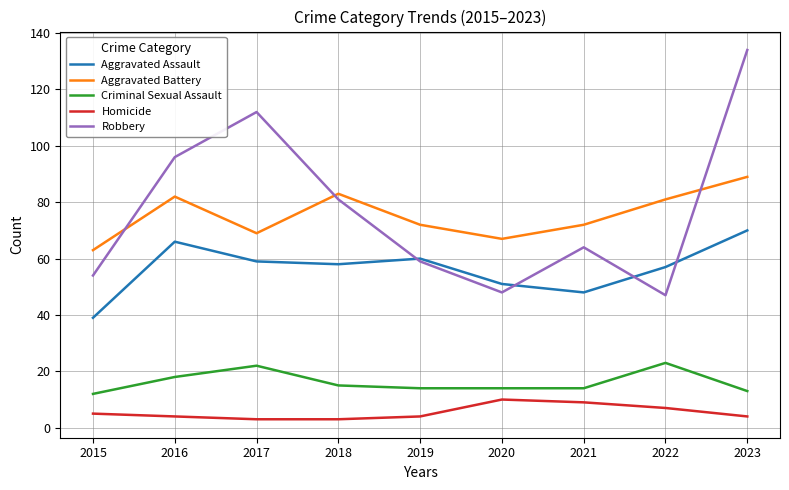

Does the chart have visible grid lines?

Yes